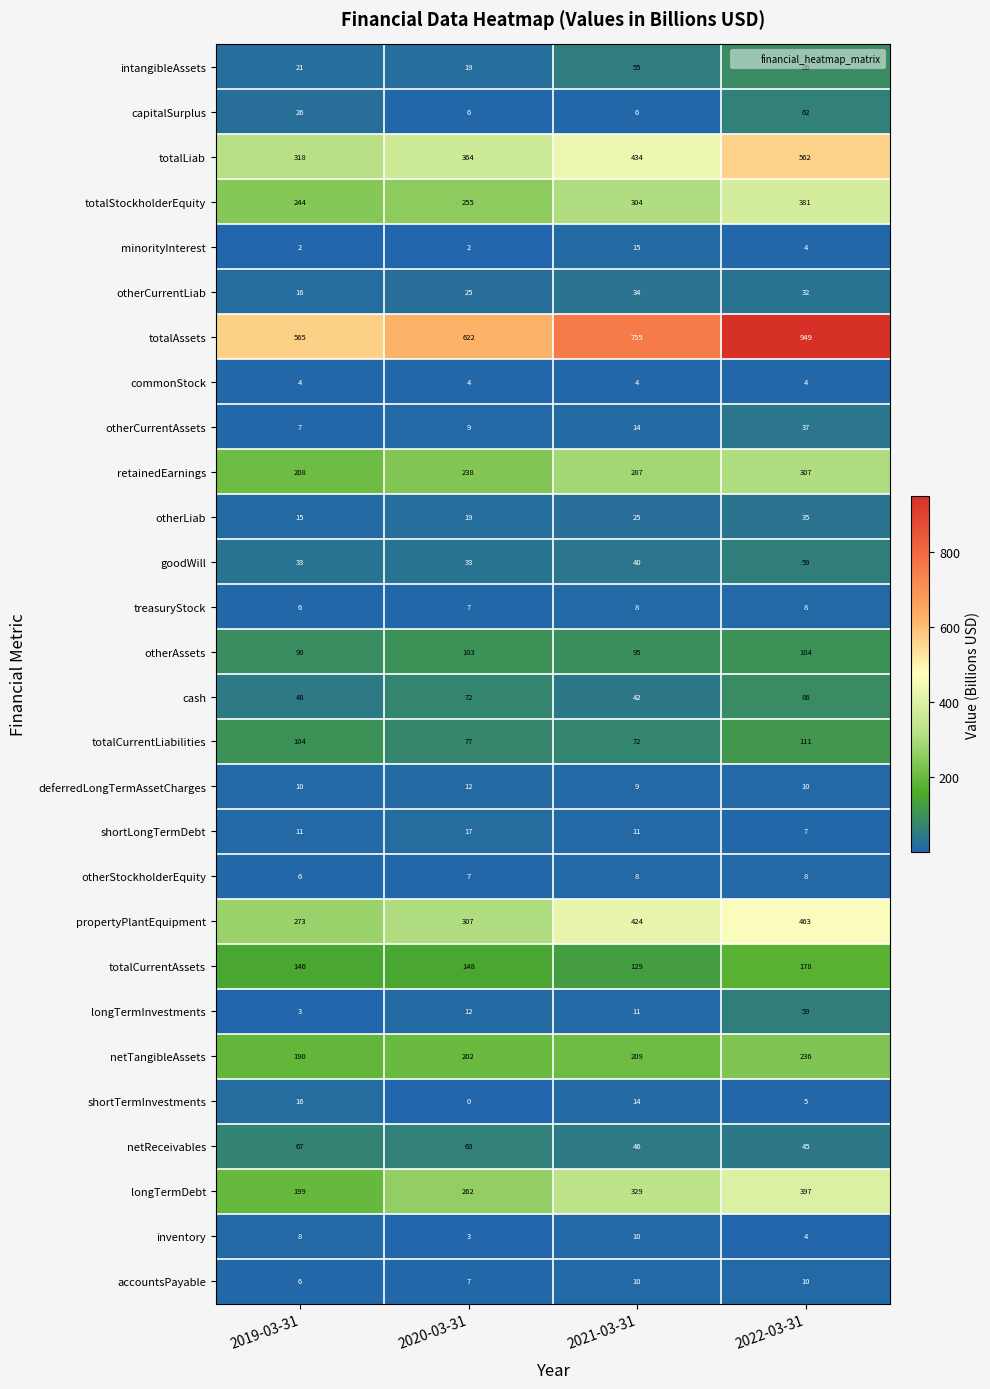

At which category is the sum across all series the highest?

2022-03-31